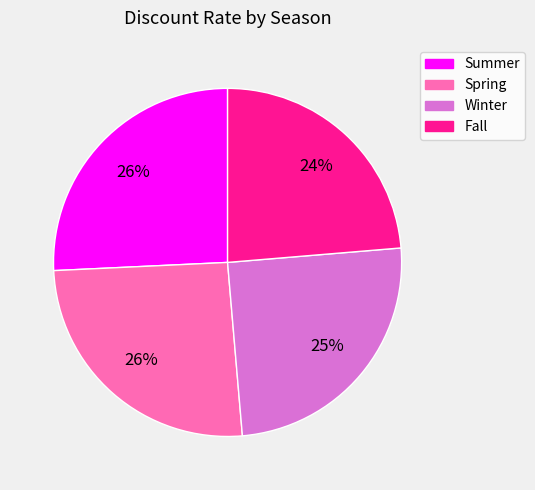

To the nearest percent, what is the average slice percentage?

25%